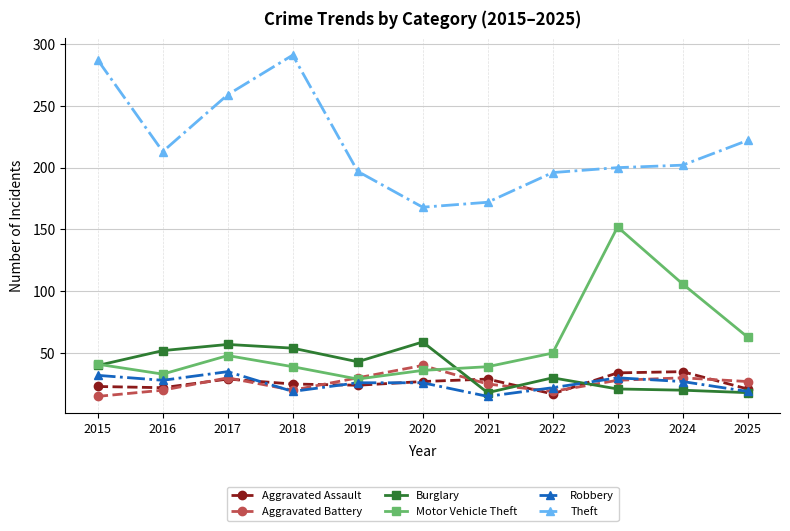

At how many categories does at least one series exceed 127?

11